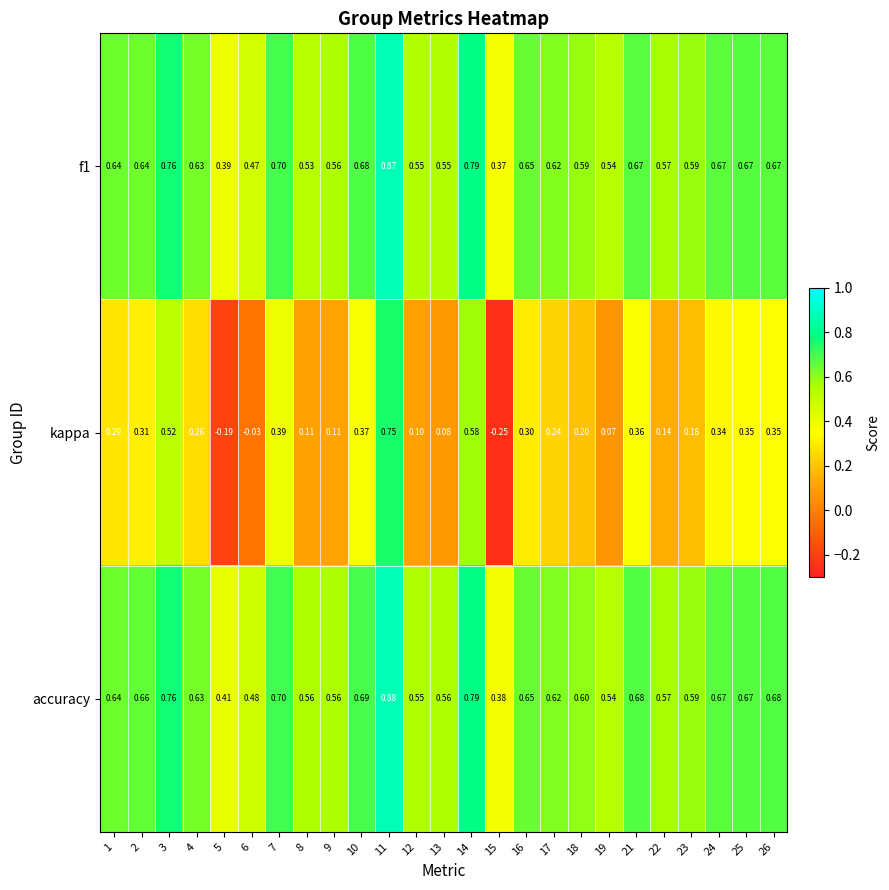

How many series are shown in this chart?

3